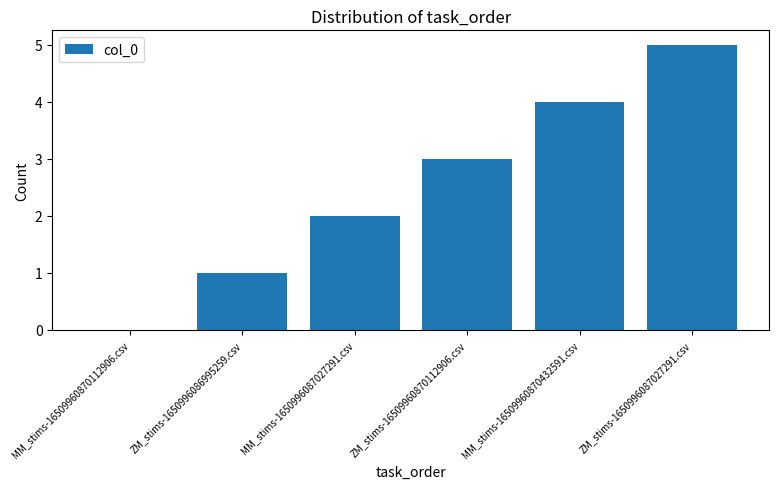

What is the sum of the values at MM_stims-16509960870112906.csv and MM_stims-16509960870432591.csv?

4